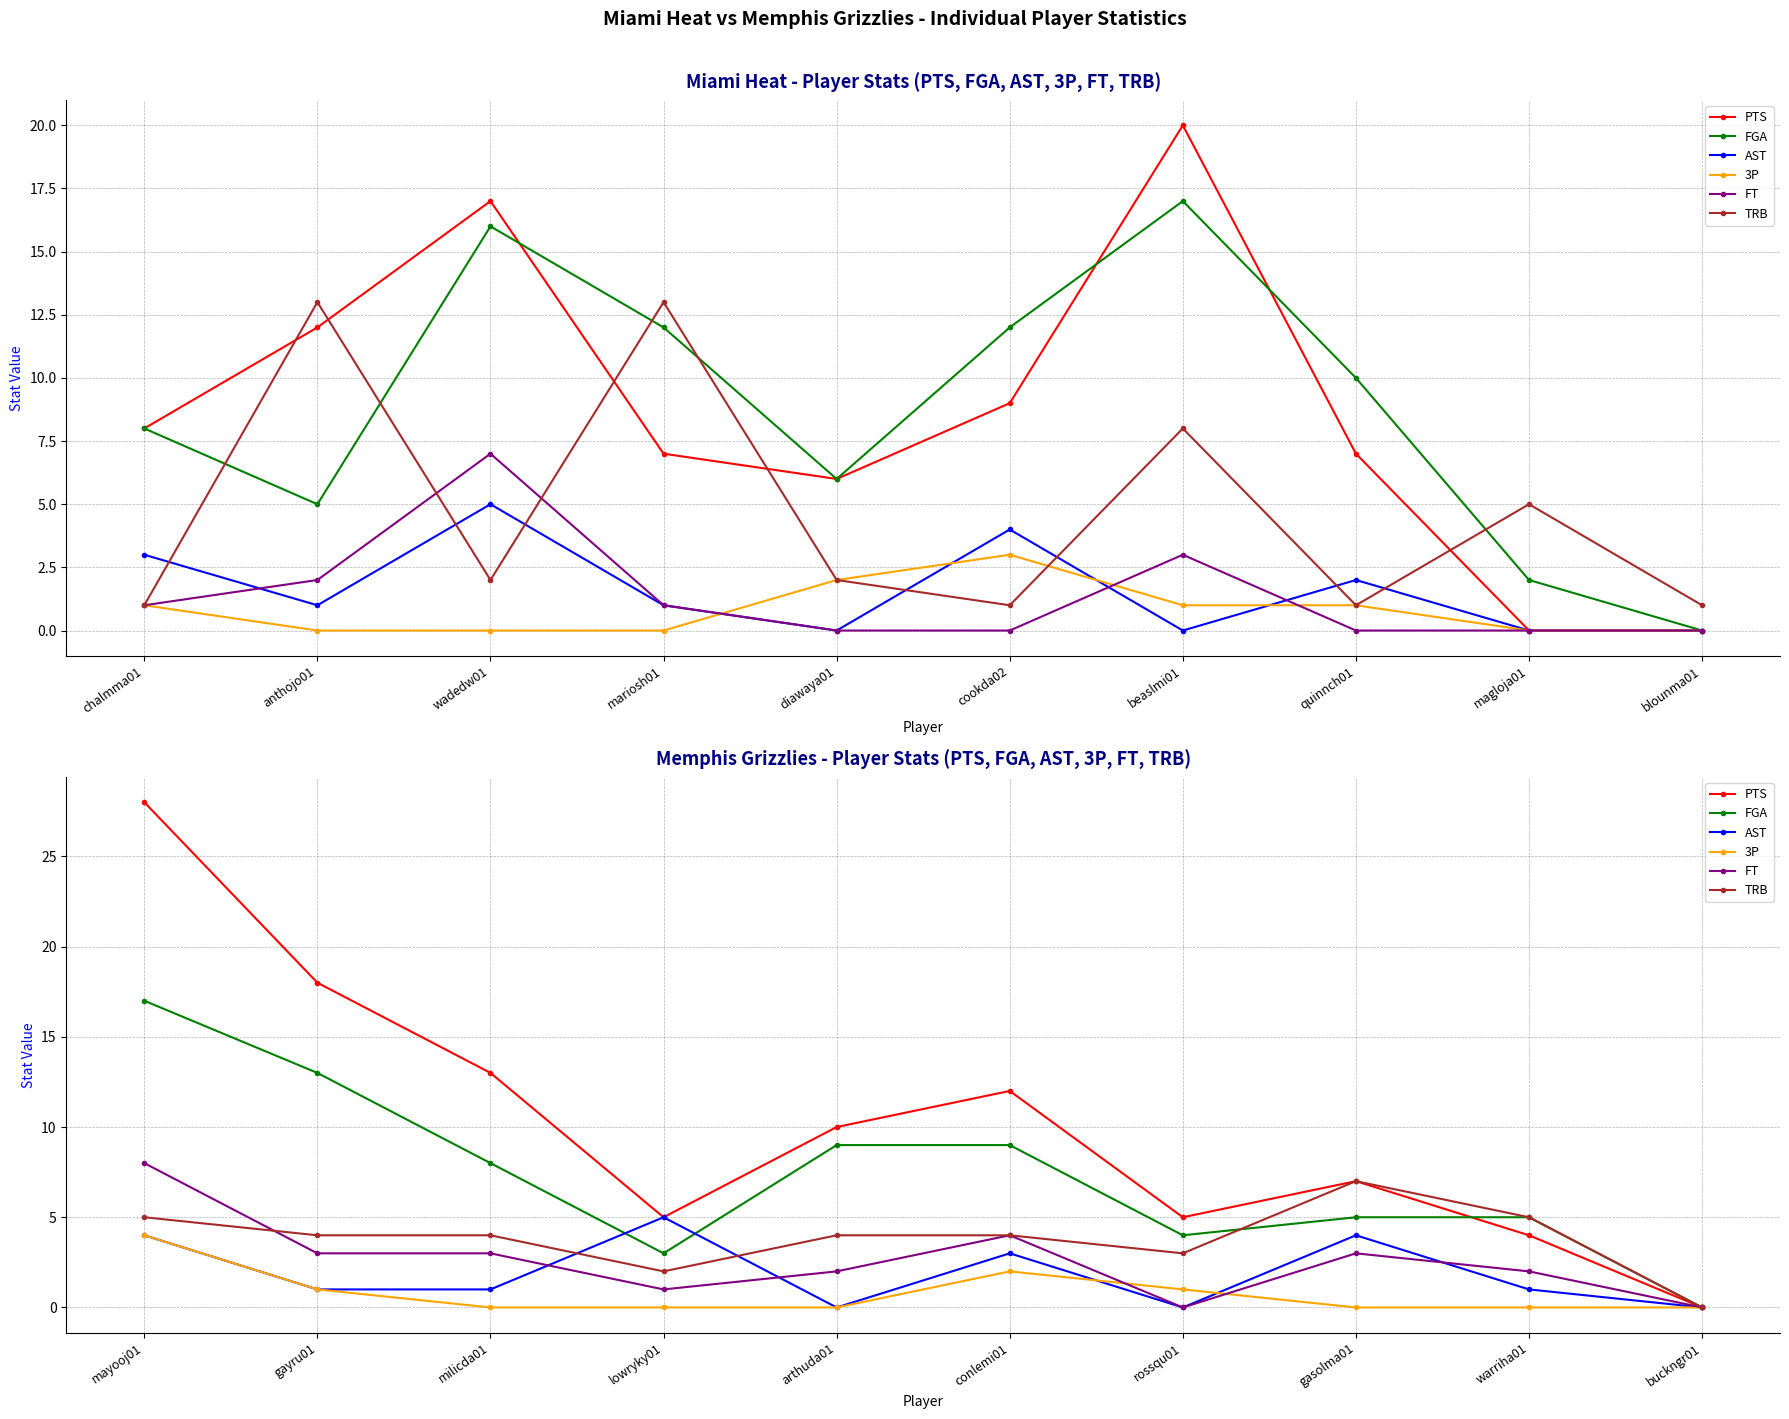

What is the maximum value shown in the chart?

28